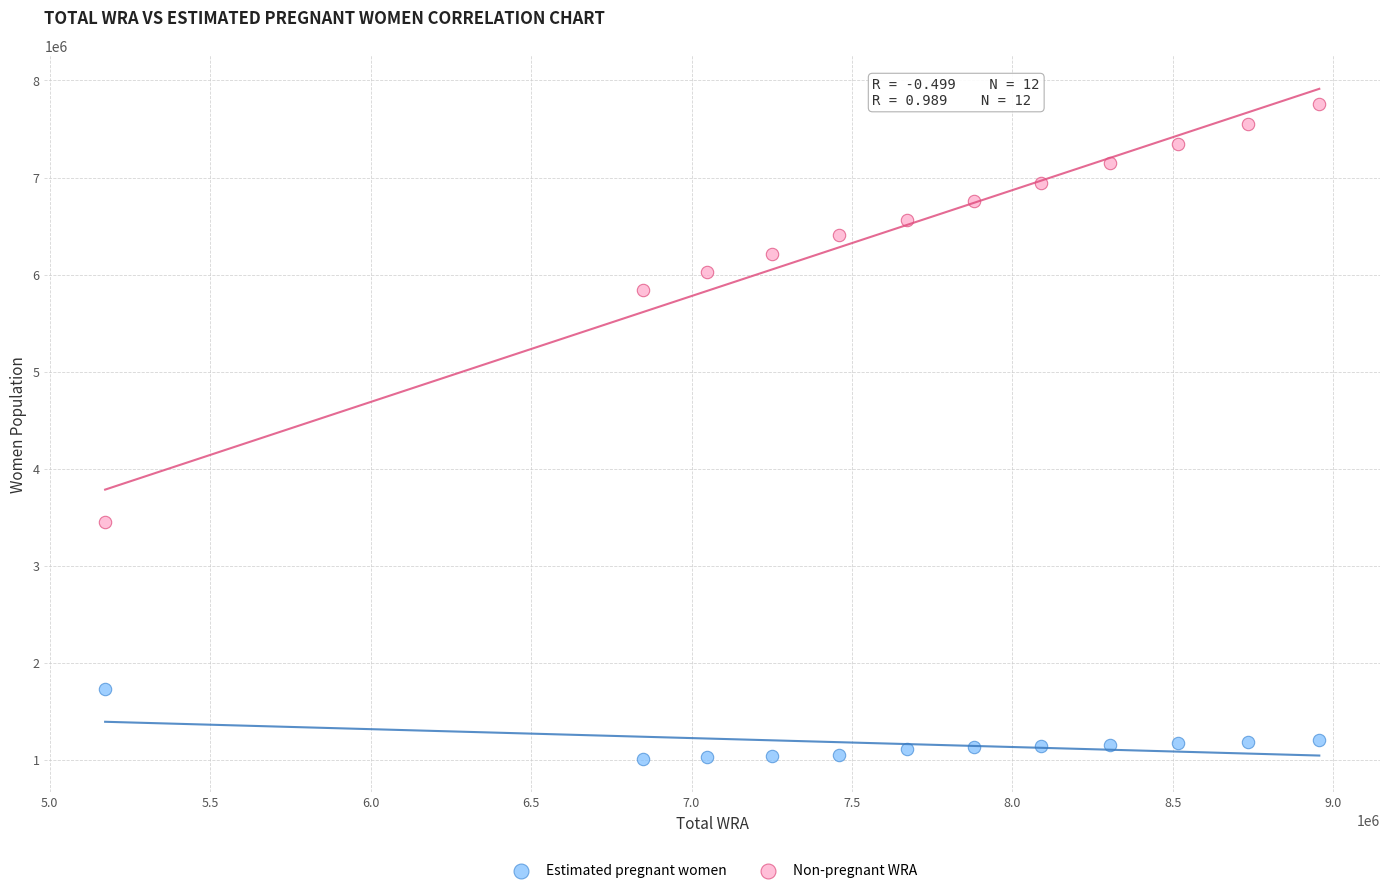

Which series contains the lowest Y value?

Estimated pregnant women